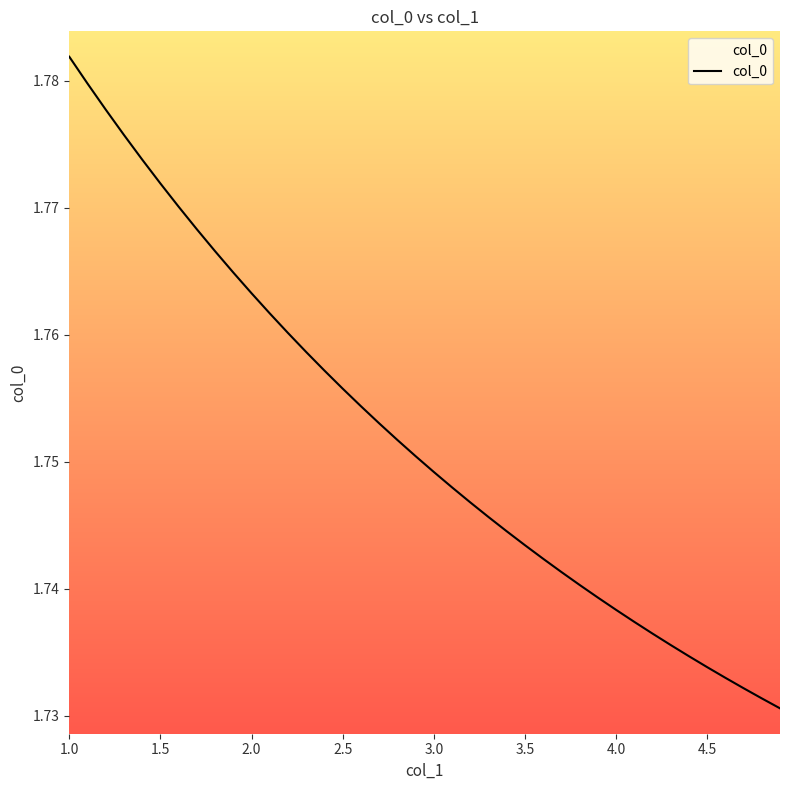

Reading left to right, what are all the values shown in this chart?

1.8	1.8	1.8	1.8	1.8	1.8	1.8	1.8	1.8	1.8	1.8	1.8	1.8	1.8	1.8	1.8	1.8	1.8	1.8	1.8	1.7	1.7	1.7	1.7	1.7	1.7	1.7	1.7	1.7	1.7	1.7	1.7	1.7	1.7	1.7	1.7	1.7	1.7	1.7	1.7